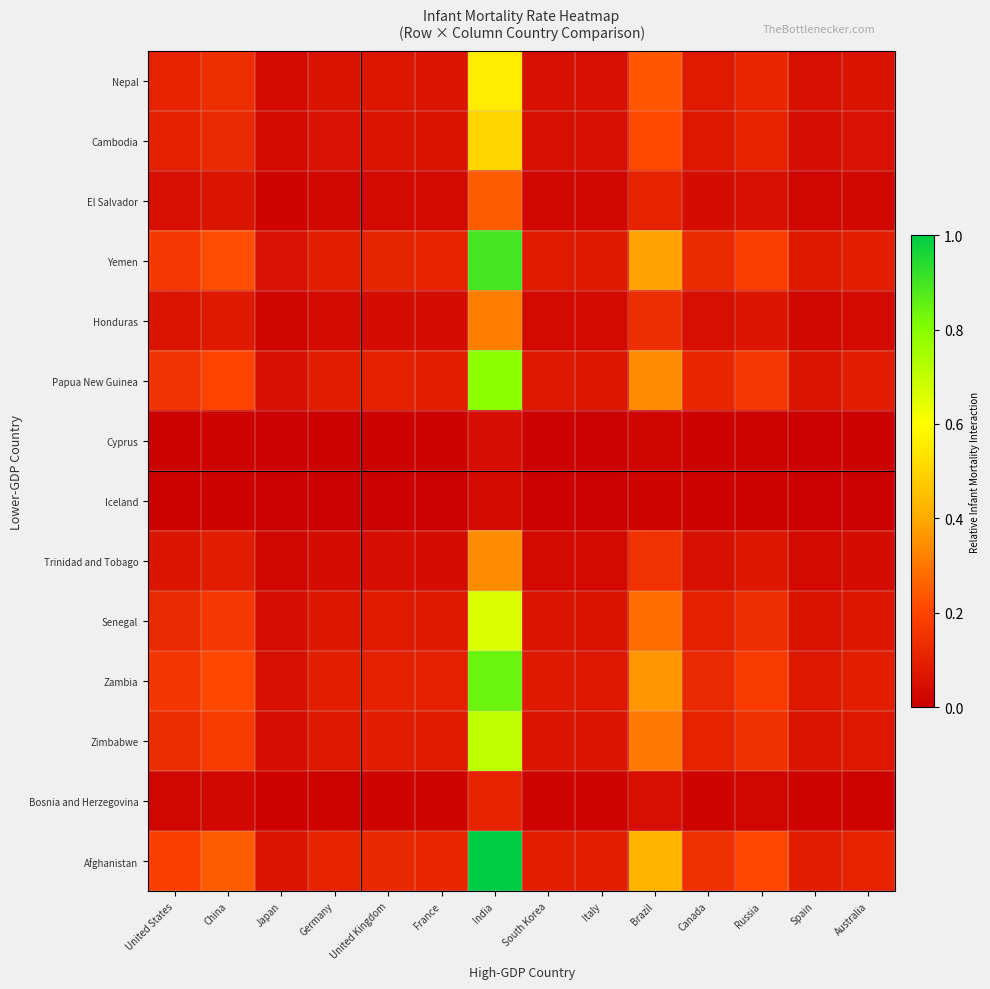

What is the difference between the highest and lowest values at Spain?

0.1